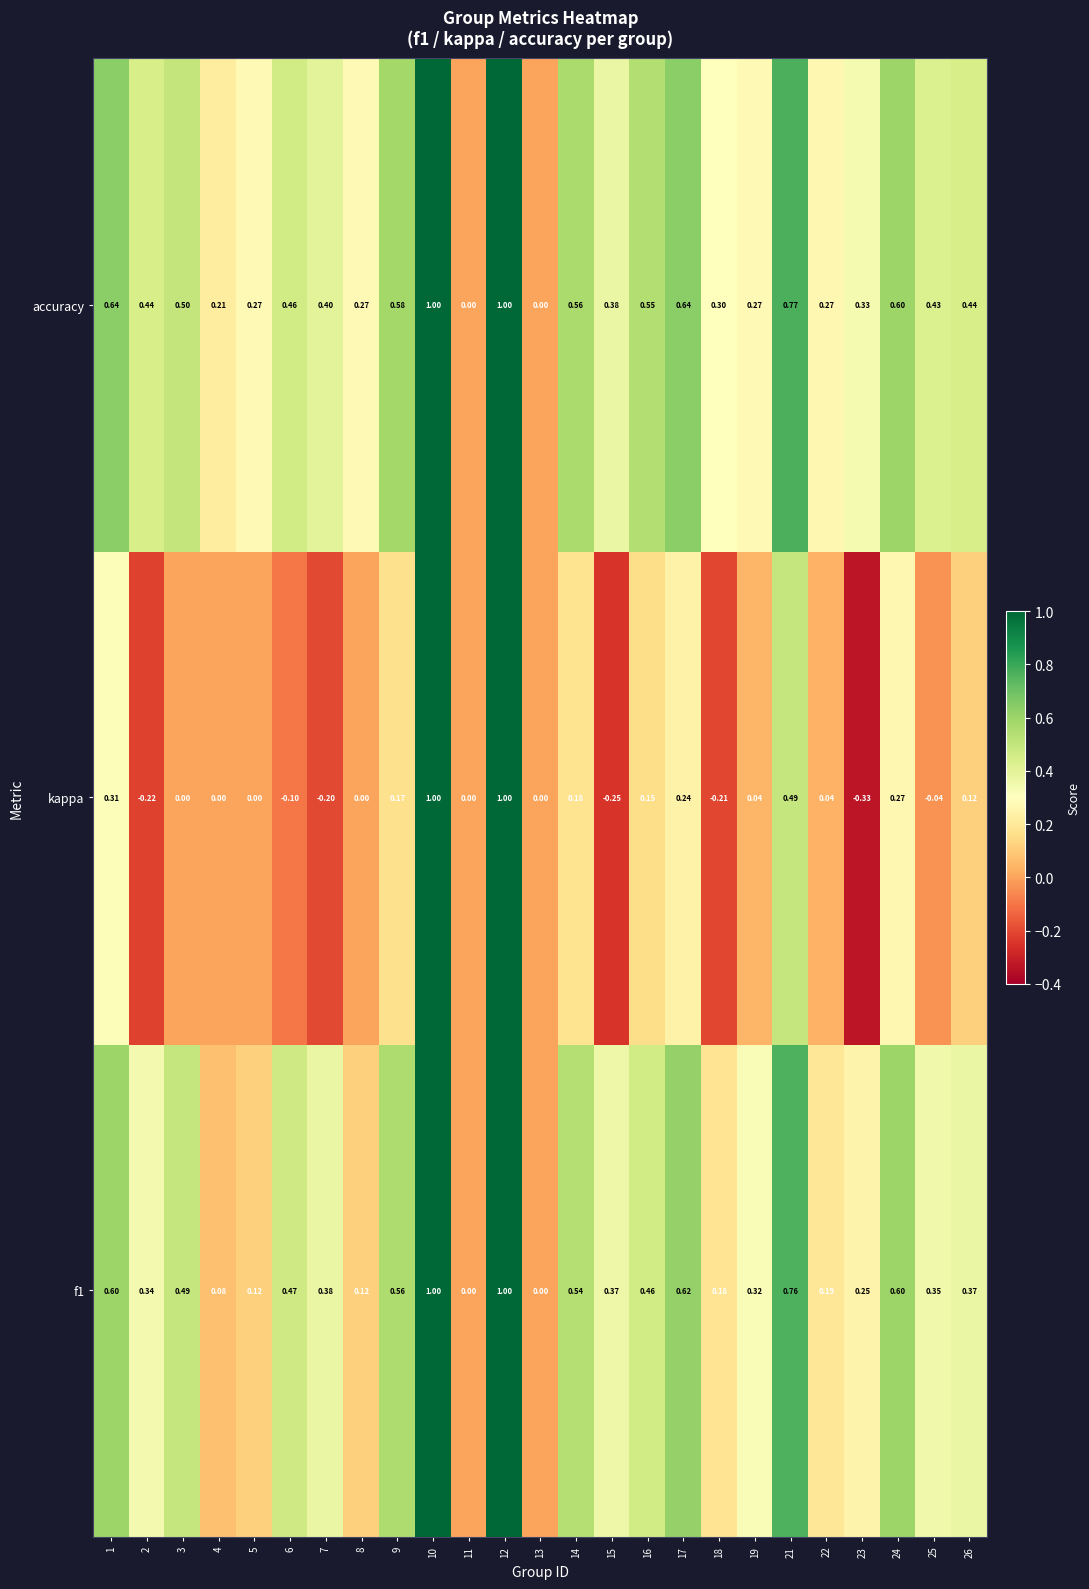

At which category does the chart reach its minimum across all series?

23